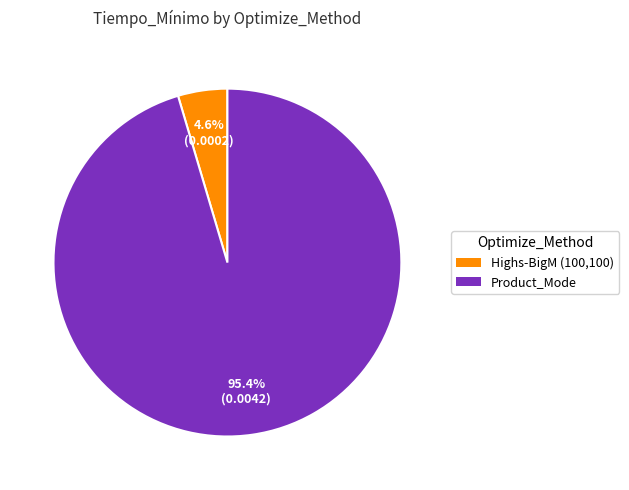

To the nearest percent, what percentage of the pie is Highs-BigM (100,100)?

5%